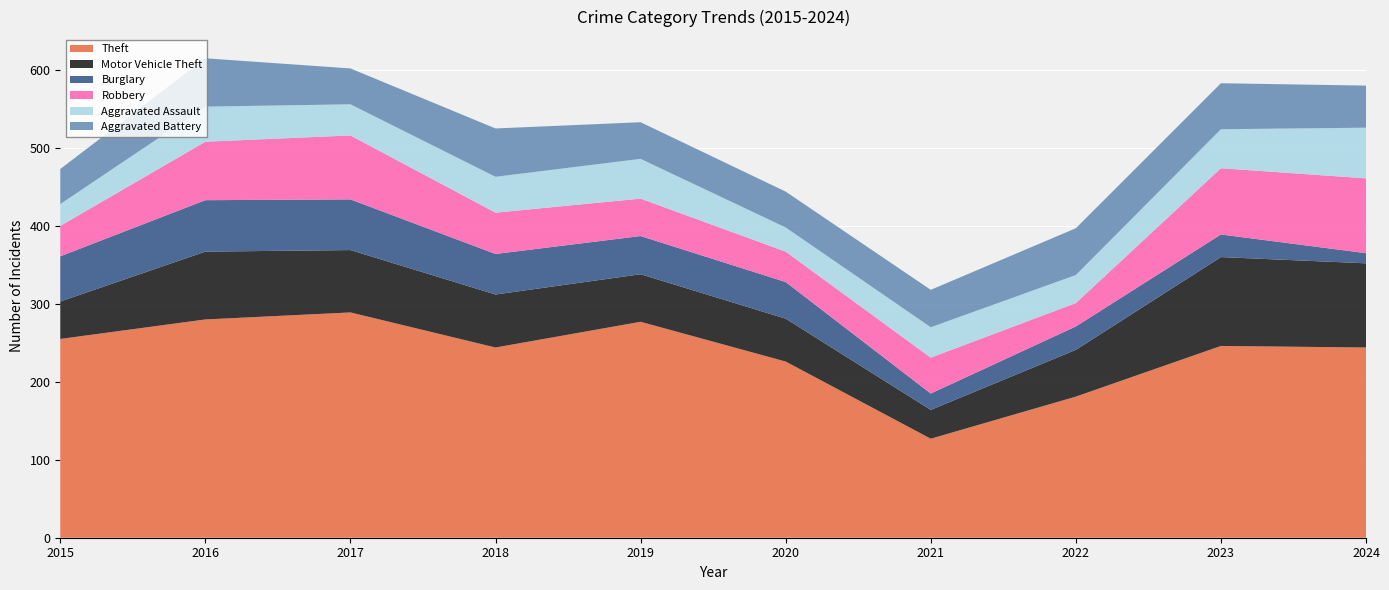

Reading left to right, what are all the values shown in this chart?

Theft: 255	280	289	244	277	226	127	181	246	244
Motor Vehicle Theft: 48	87	80	68	61	55	37	60	114	108
Burglary: 58	66	65	52	49	47	21	30	29	13
Robbery: 39	75	82	53	48	39	46	30	85	96
Aggravated Assault: 28	45	40	46	51	31	39	36	50	65
Aggravated Battery: 45	62	46	62	47	46	48	60	59	54